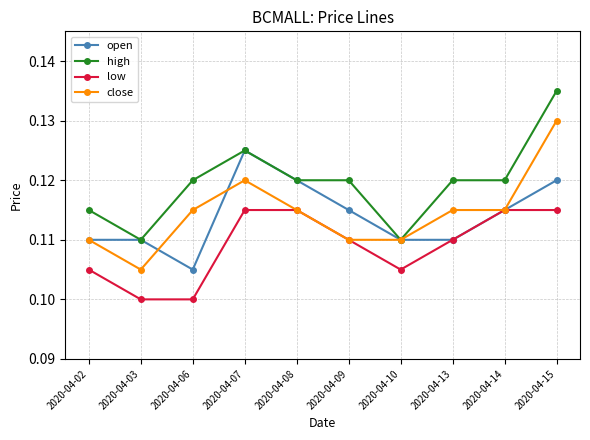

At which category does high reach its first local valley?

2020-04-03